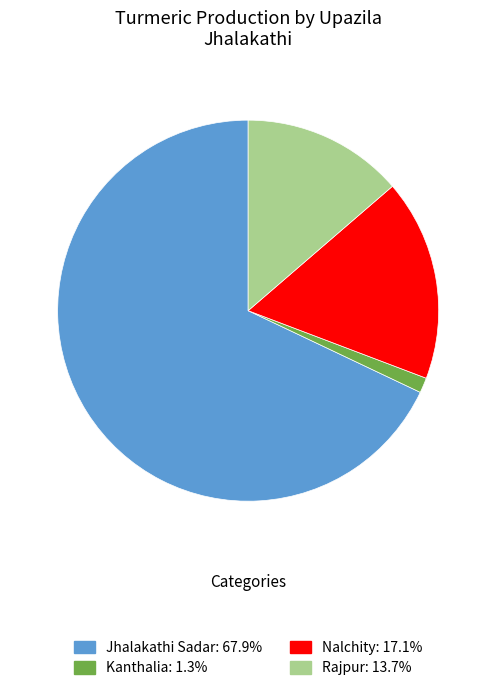

What is the smallest slice in the pie chart?

Kanthalia